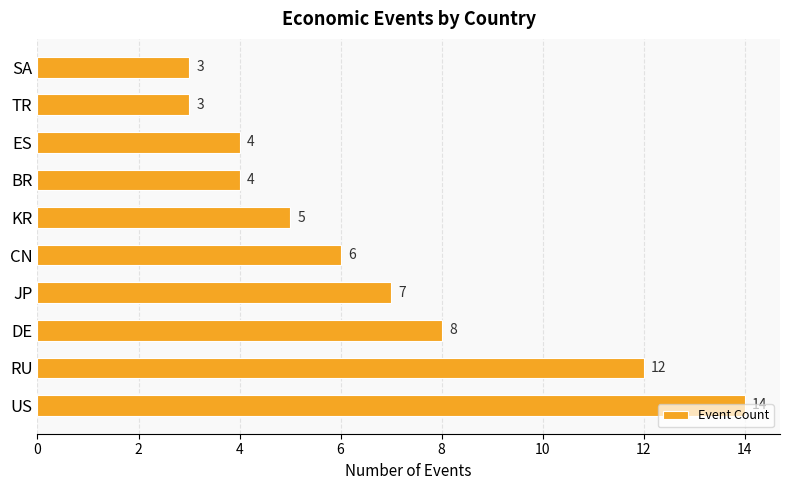

What is the greatest value displayed?

14